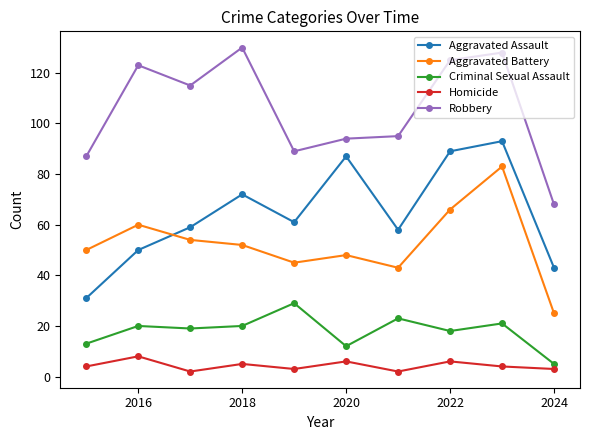

True or false: Robbery and Criminal Sexual Assault intersect in this chart.

False